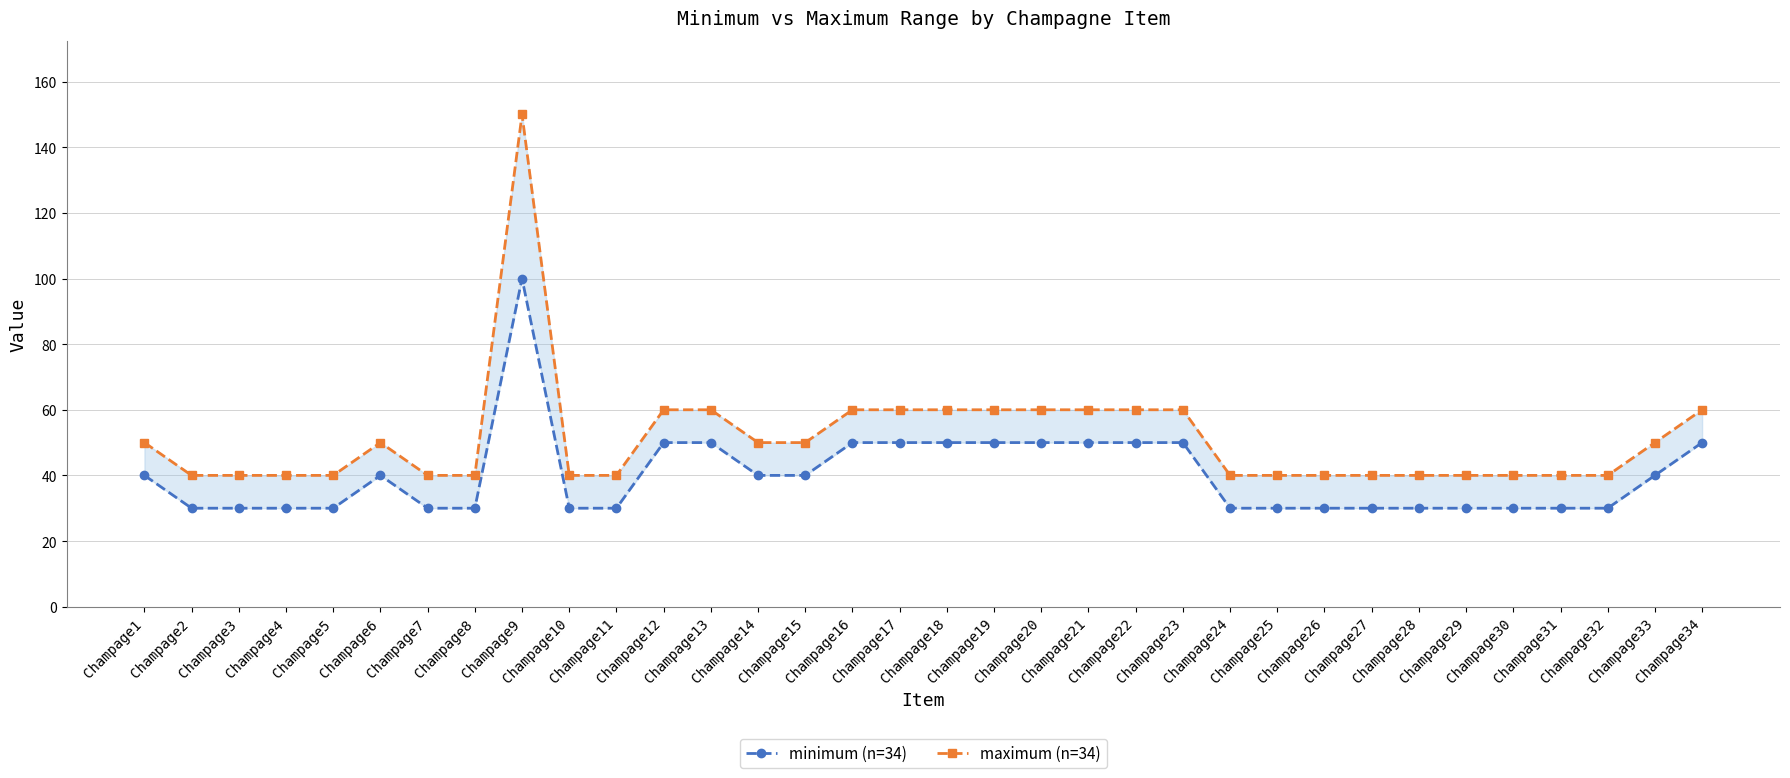

What is the value of the minimum (n=34) point at the 19th from the left?

50